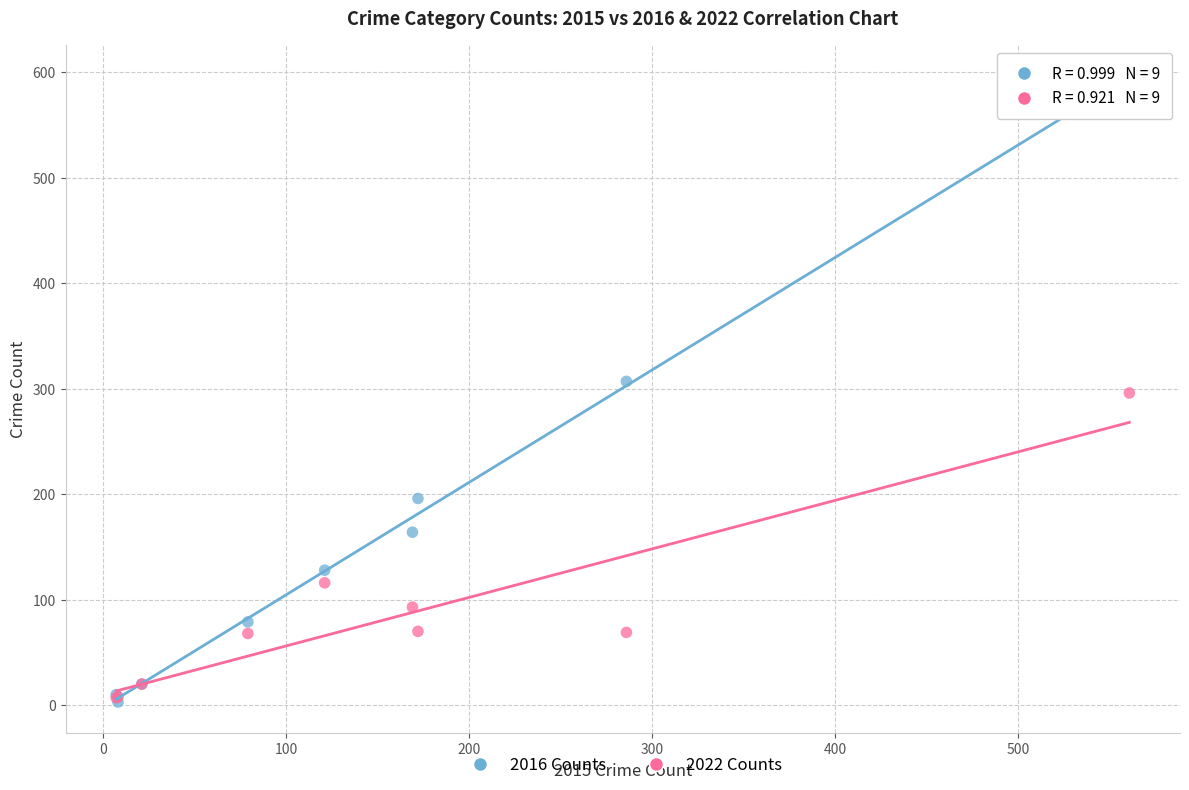

In the 2022 Counts series, what Y value is closest to 151?

116